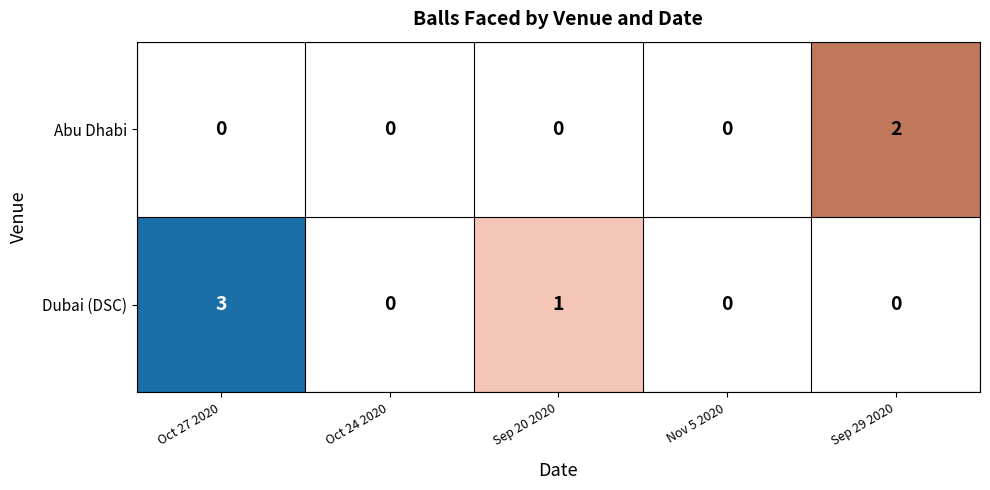

Reading right to left, extract all data points from this chart.

Abu Dhabi: 2	0	0	0	0
Dubai (DSC): 0	0	1	0	3